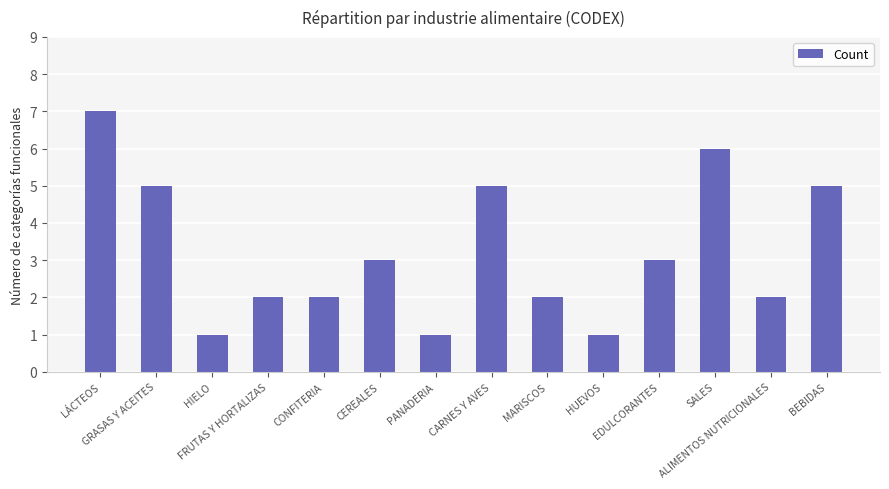

What is the sum of all values?

45